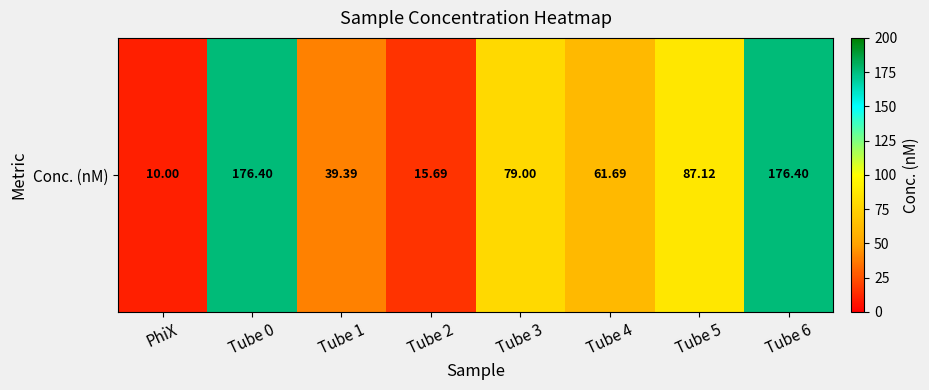

True or false: the data shows 79.0 at Tube 3.

True